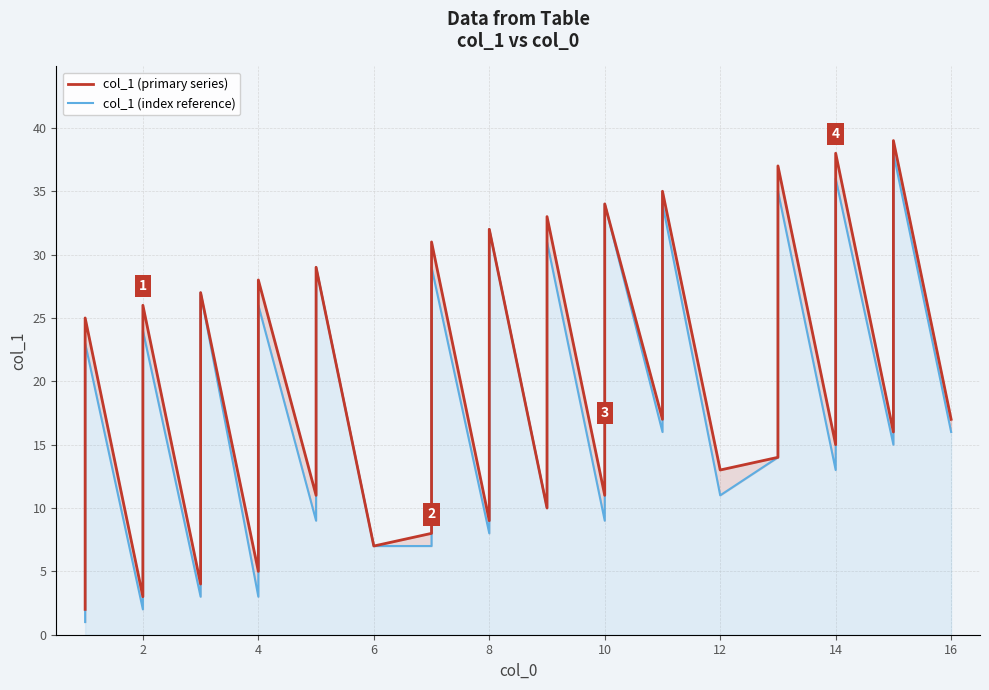

What is the highest value of the col_1 (index reference) series?

38